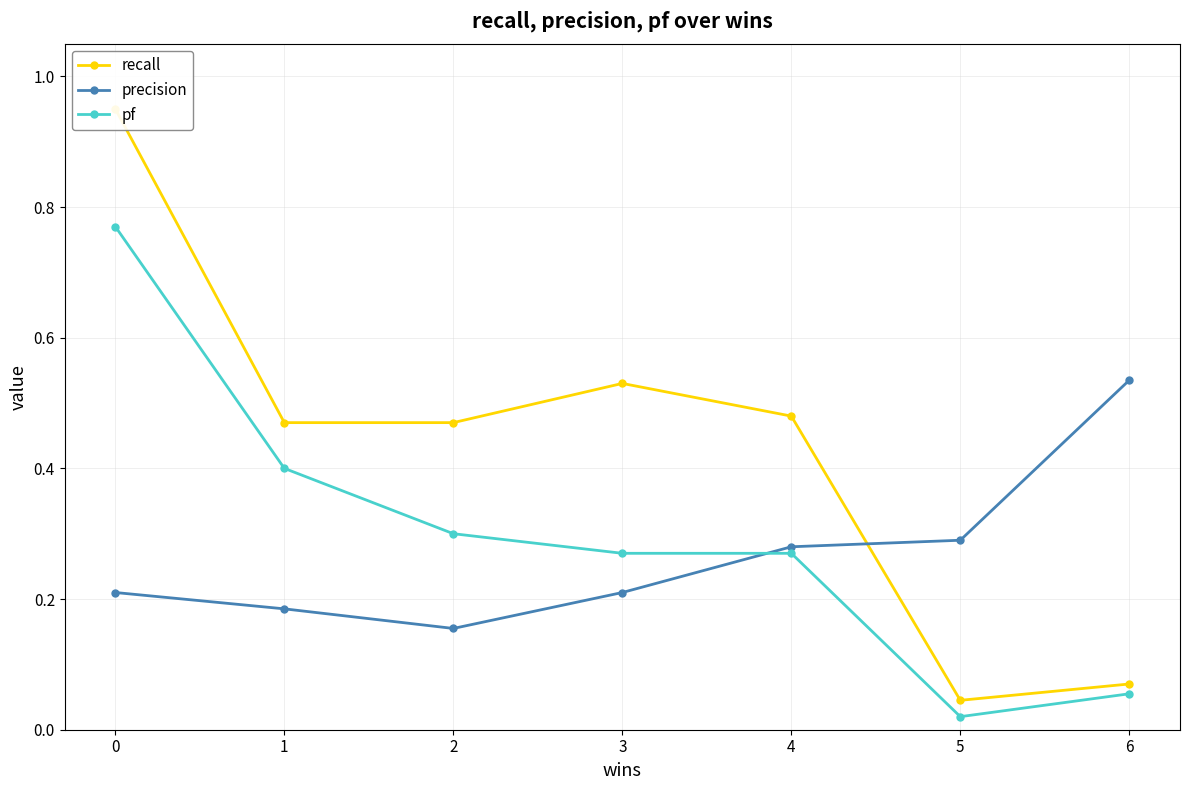

Where do precision and recall first cross each other?

4 and 5